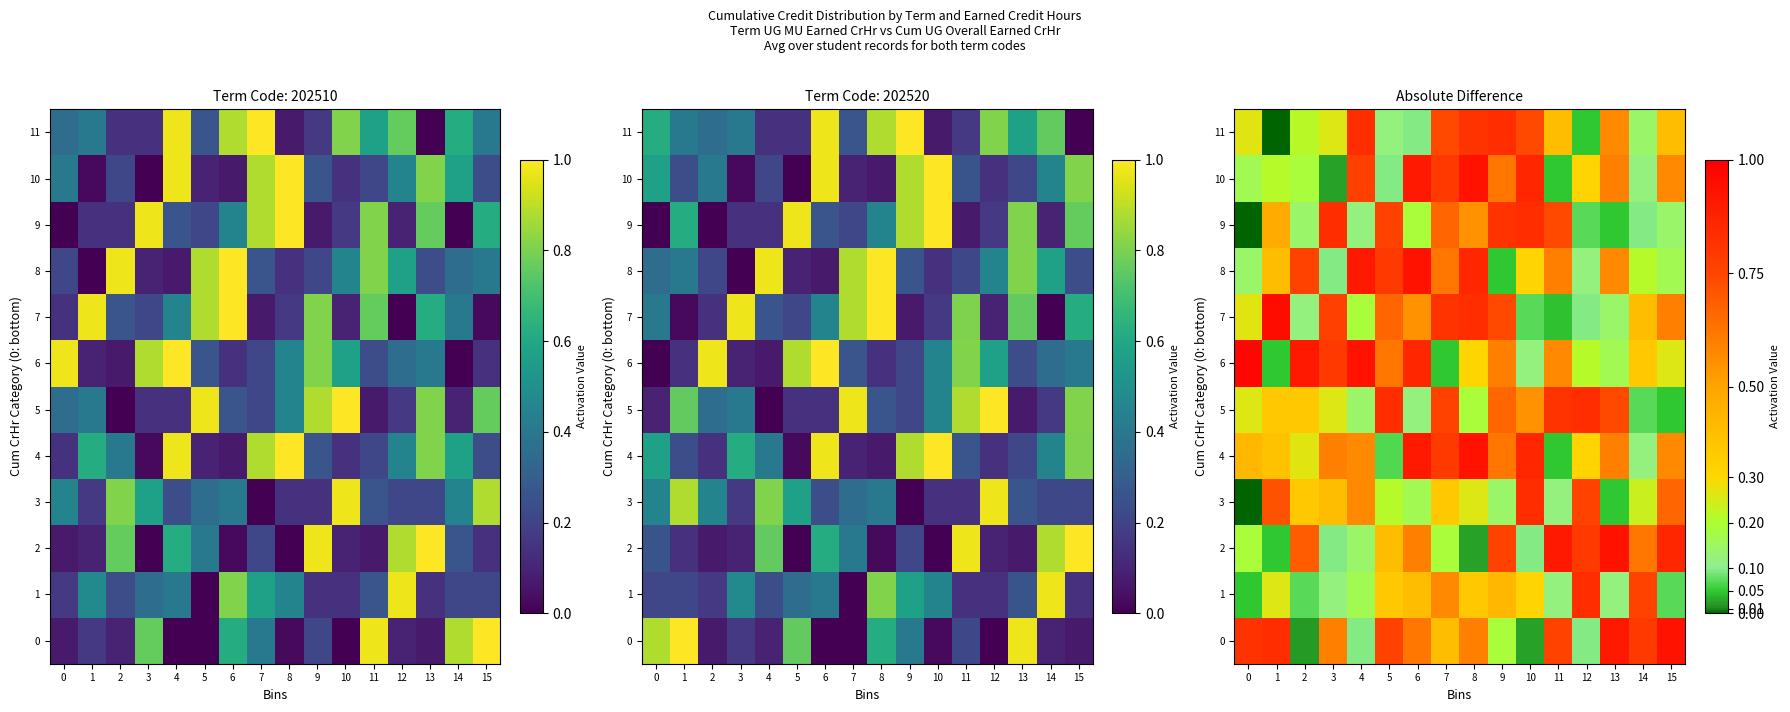

List the labels in order of 5 value, largest first.

5, 12, 11, 7, 13, 9, 10, 2, 1, 3, 0, 8, 4, 6, 14, 15